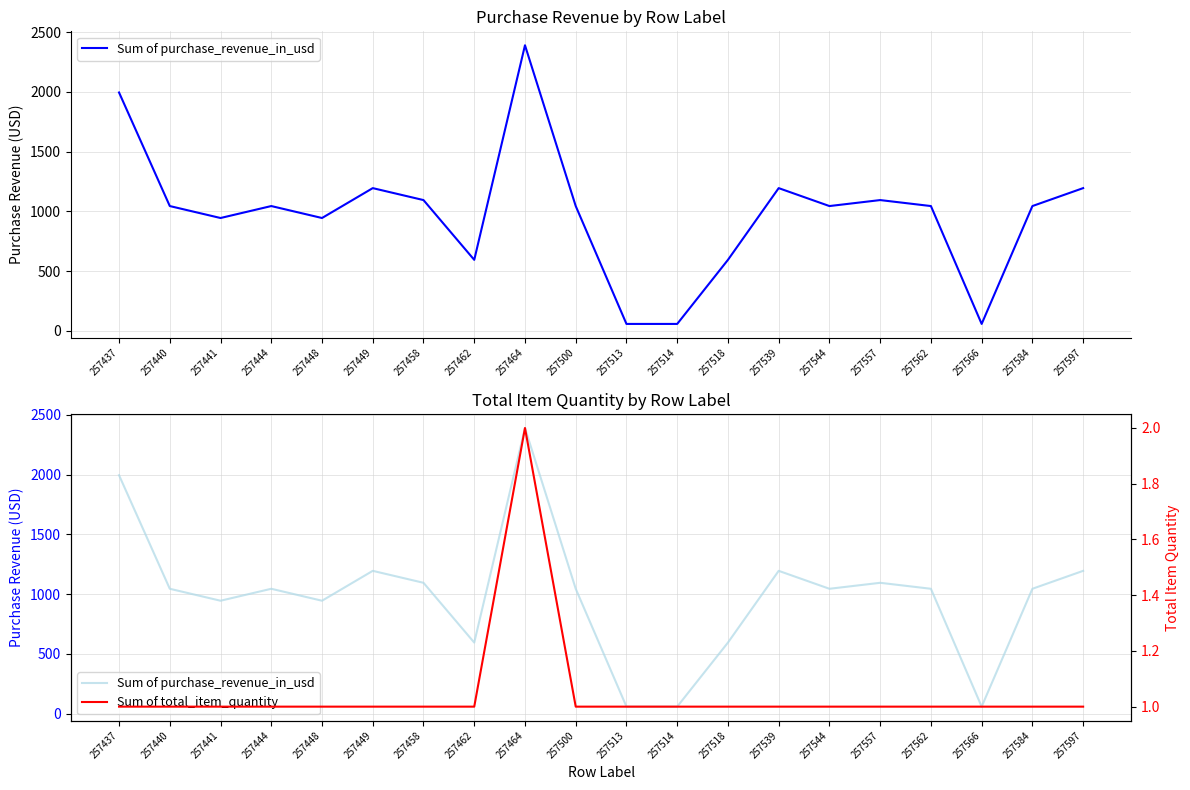

What is the maximum value for Sum of purchase_revenue_in_usd?

2390